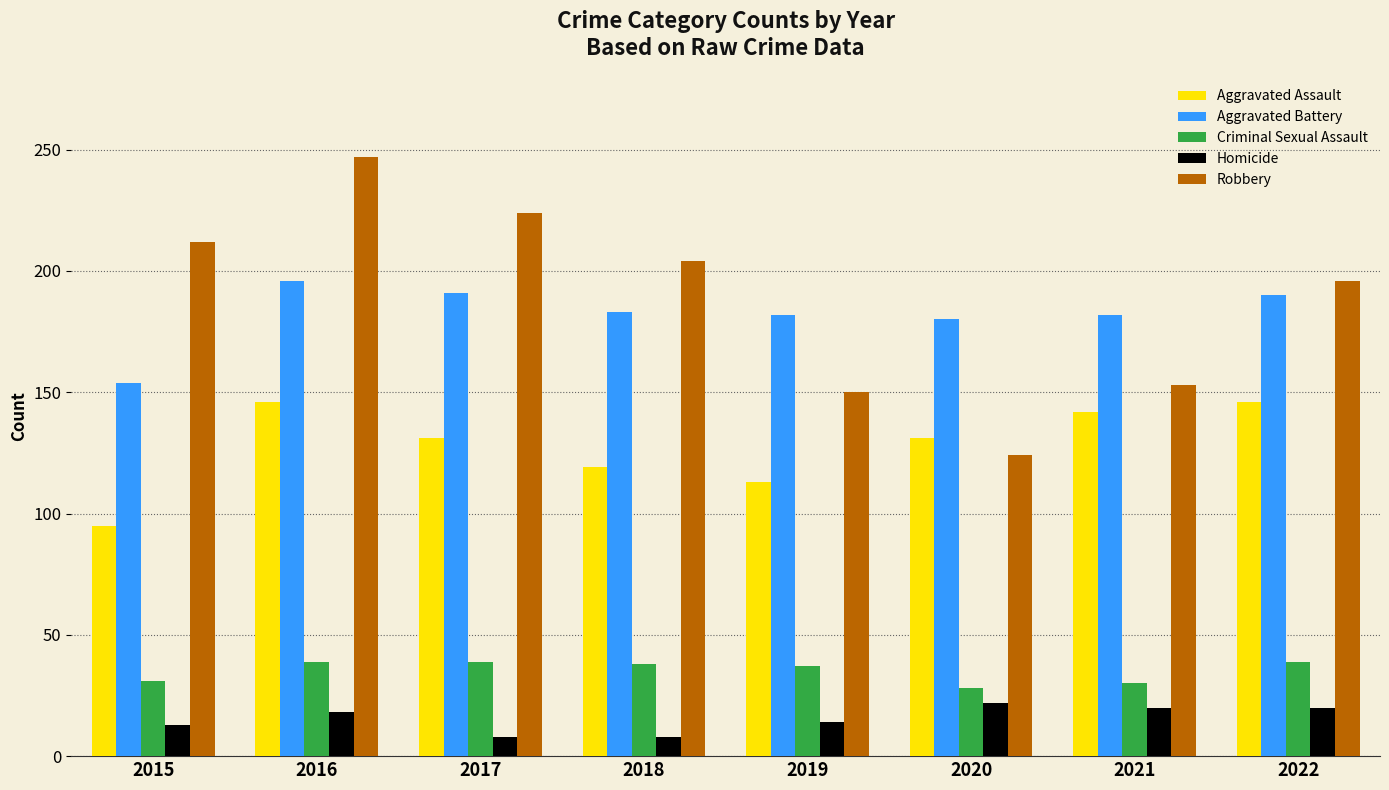

Are the bars horizontal?

No